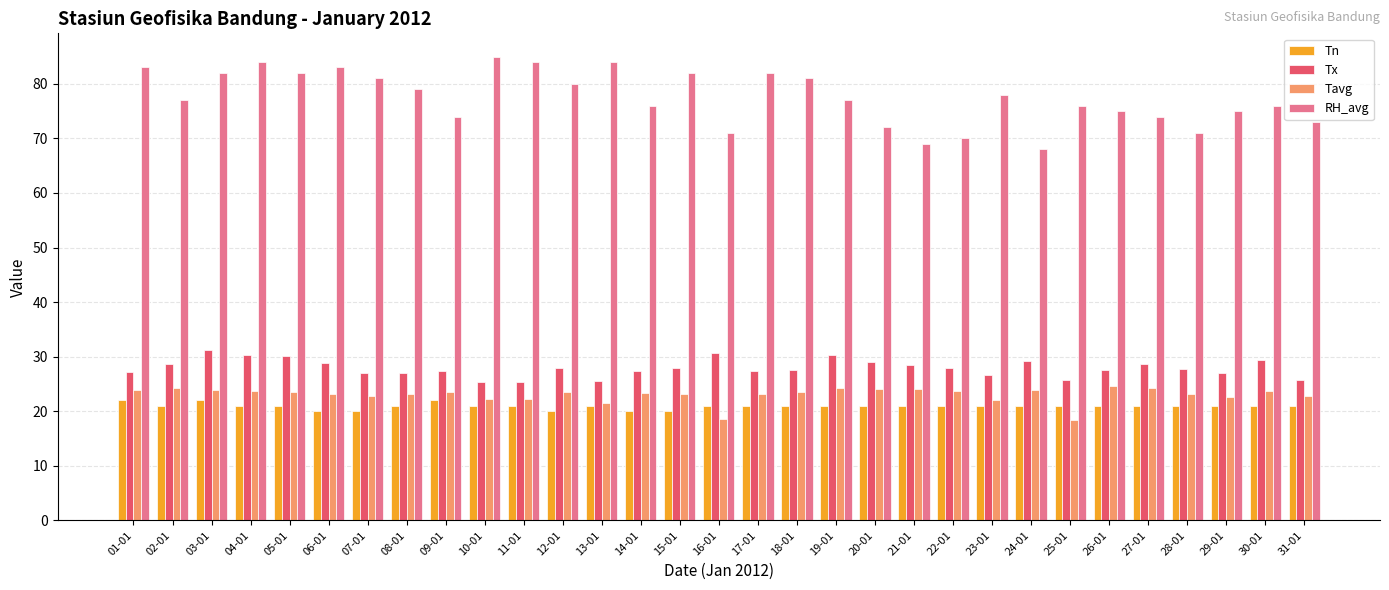

At which label does Tn first exceed 21?

01-01